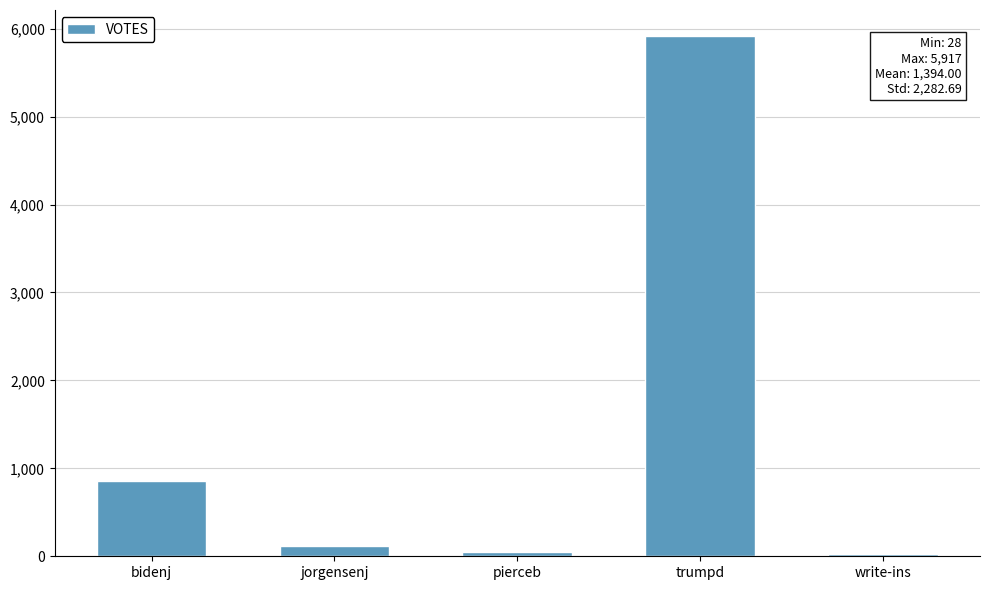

What is the sum of all values?

6970